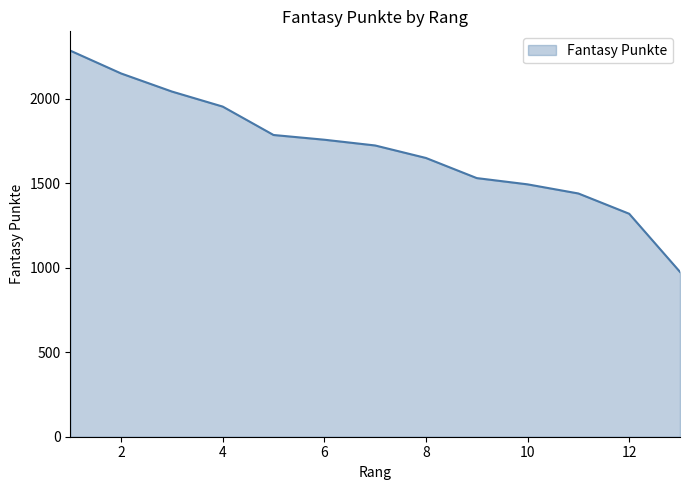

Does the chart have visible grid lines?

No